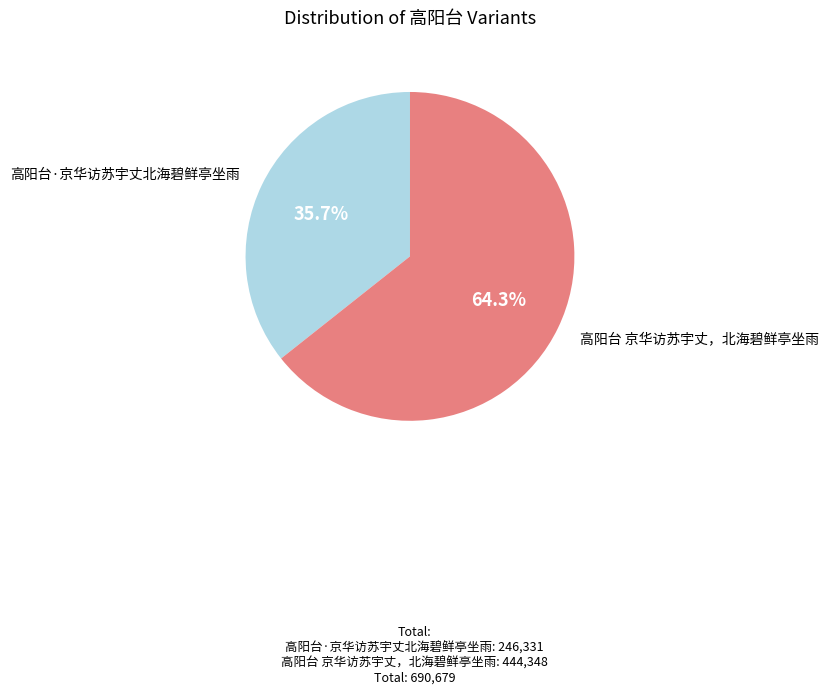

Does 高阳台·京华访苏宇丈北海碧鲜亭坐雨 account for over 50% of the chart?

No